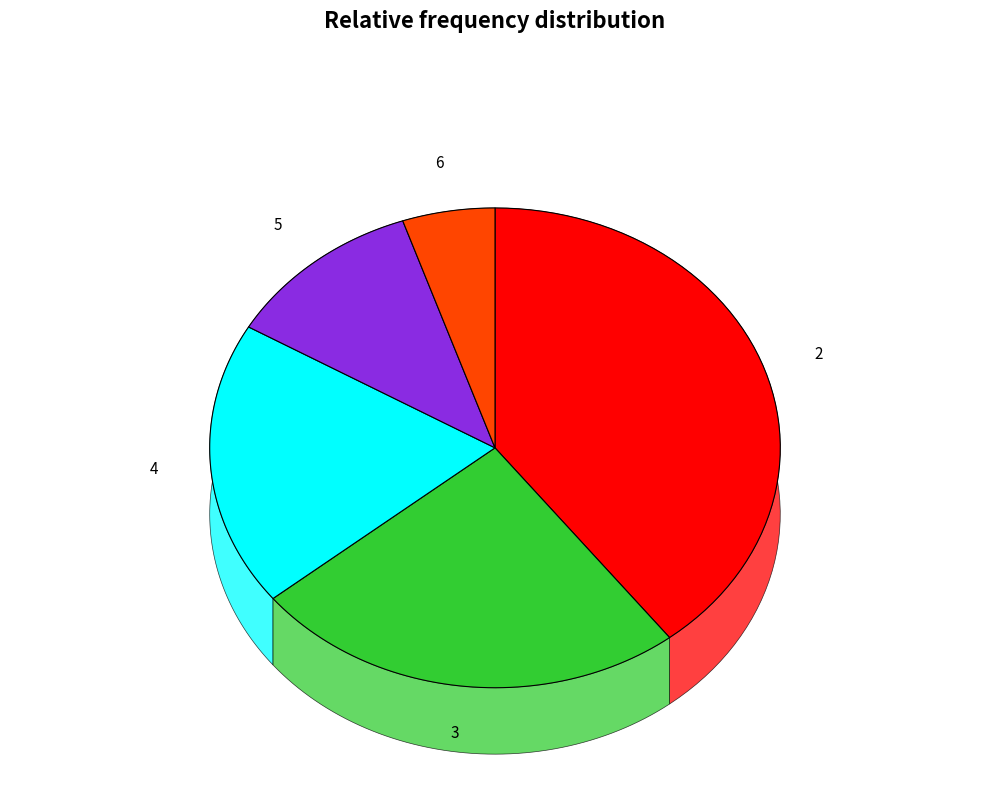

To the nearest percent, what portion does 4 represent?

19%